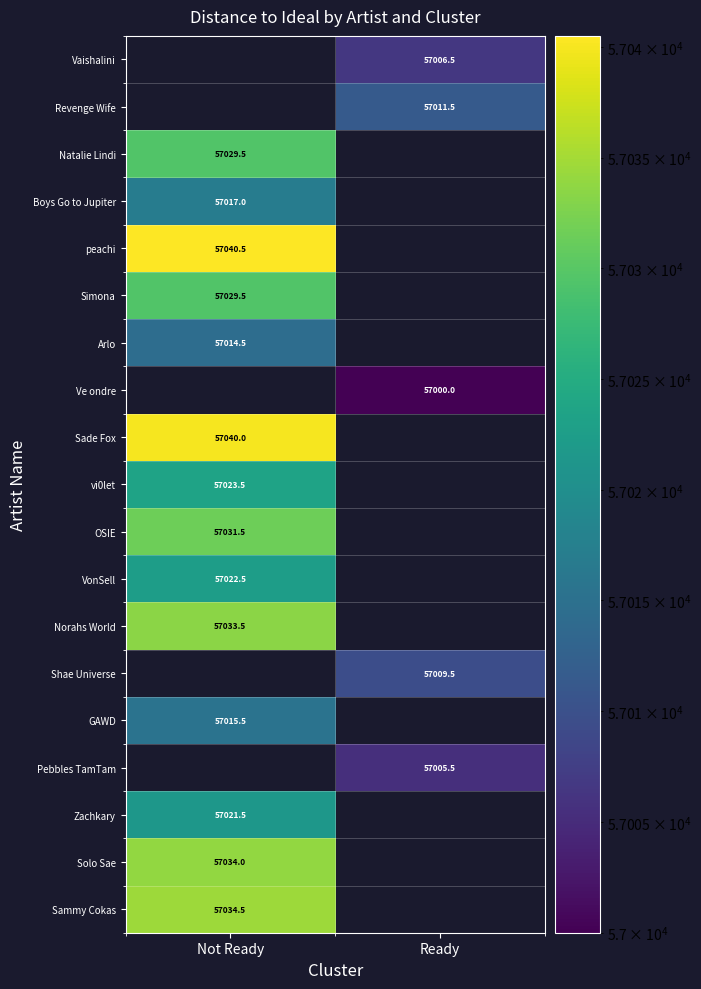

True or false: Ve ondre has a value of 100194.3 at Ready.

False